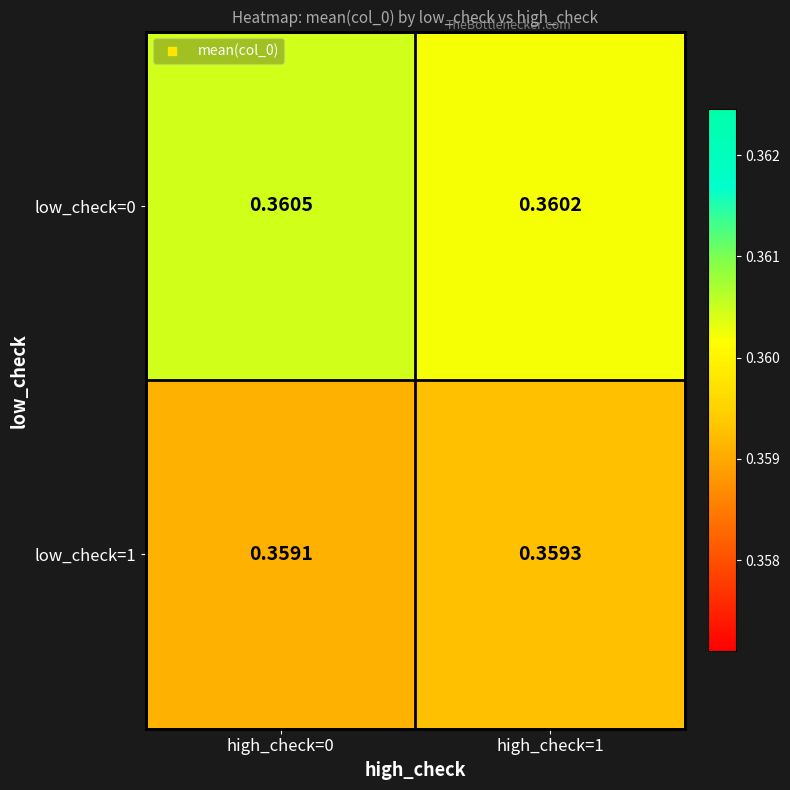

Is the value of low_check=1 at high_check=0 greater than the value of low_check=0 at high_check=0?

No